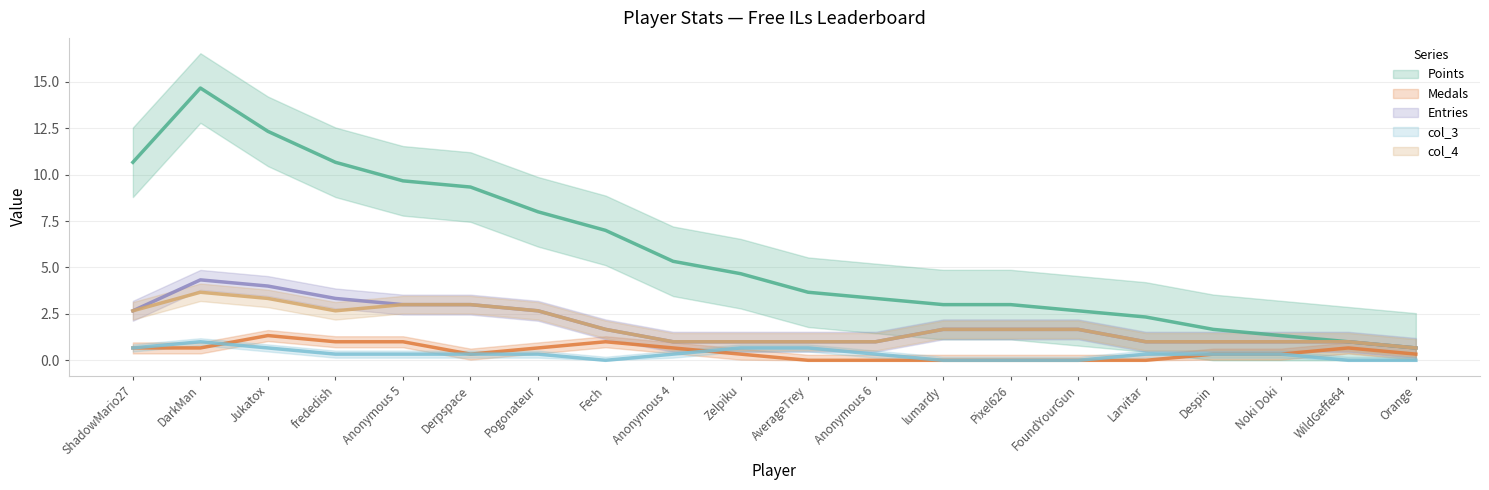

Which series has the widest spread of values?

Points